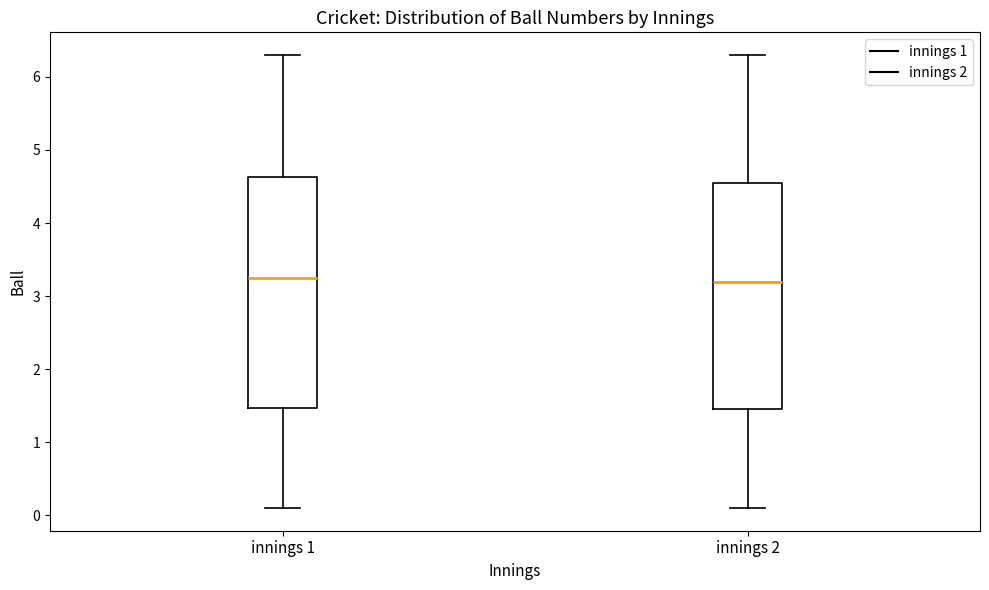

Where is the lower edge of the box for innings 1 on the y-axis? The values are not printed on the chart, so give them approximately, as read against the axis.

1.5